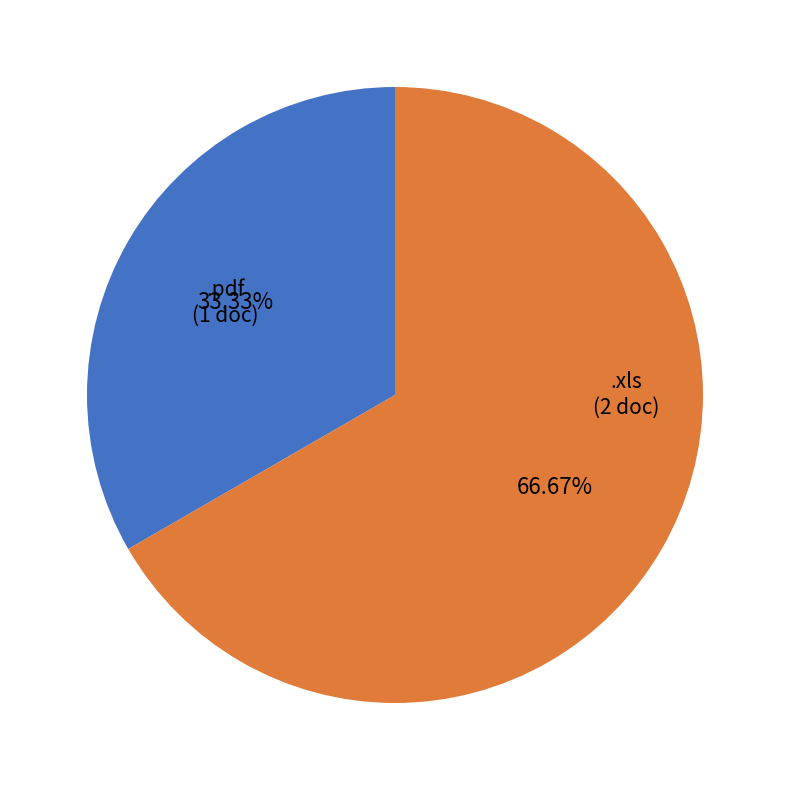

Which category accounts for the majority?

.xls